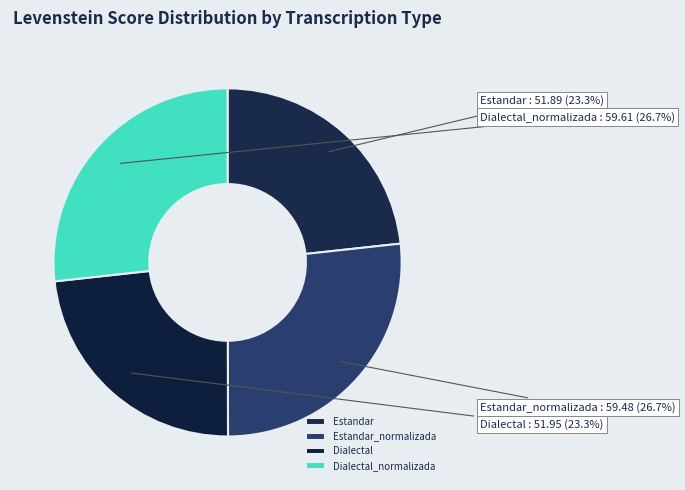

How much of the chart is everything except Dialectal_normalizada?

73.3%